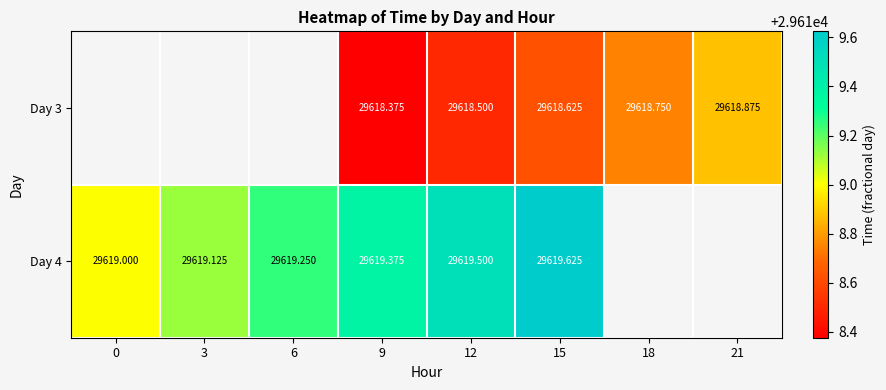

What is the spread (max minus min) of values at 9?

1.0